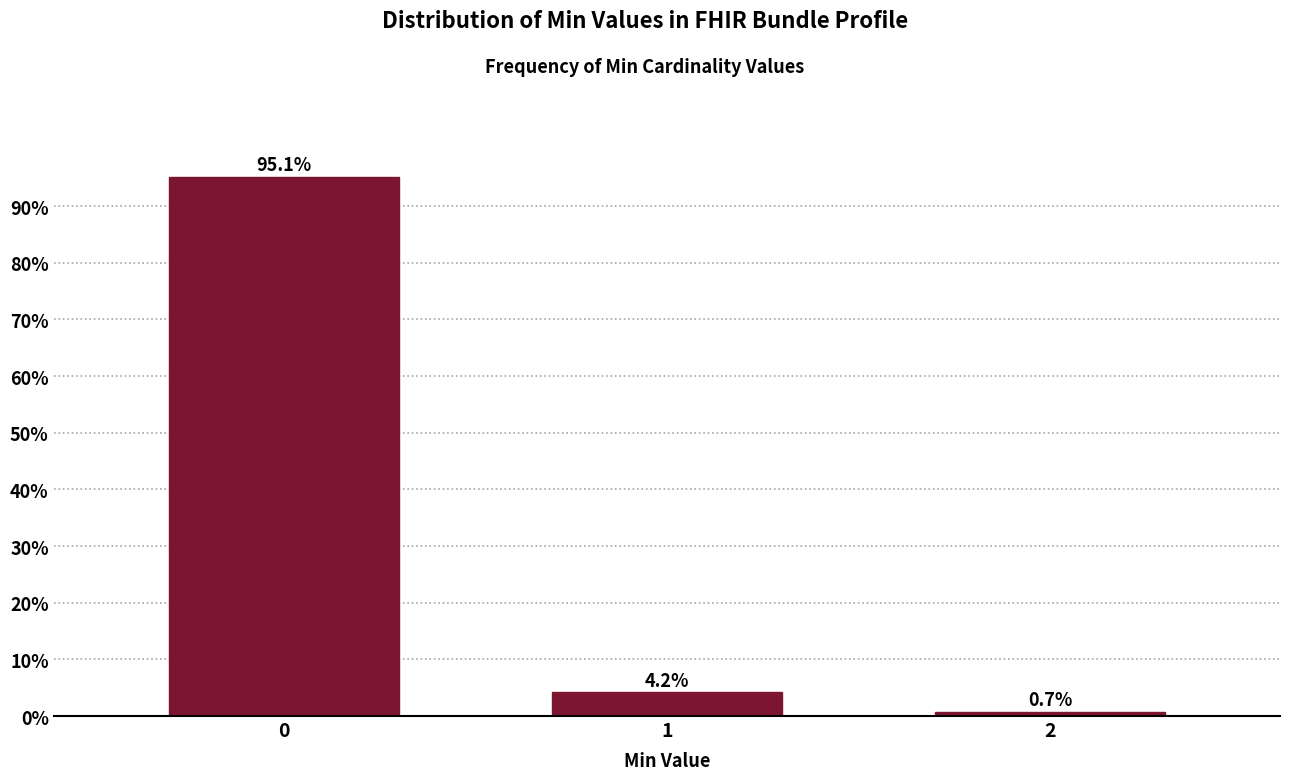

Reading left to right, list all the values displayed in this chart.

0=95.1	1=4.2	2=0.7